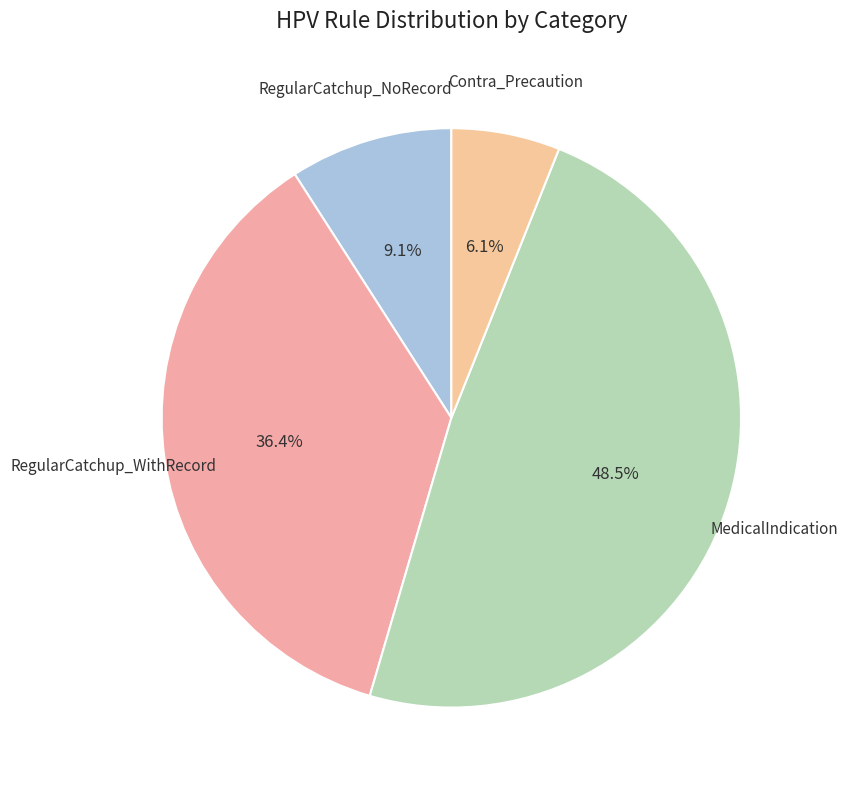

Approximately how many times larger is the value at RegularCatchup_WithRecord compared to RegularCatchup_NoRecord?

4.0